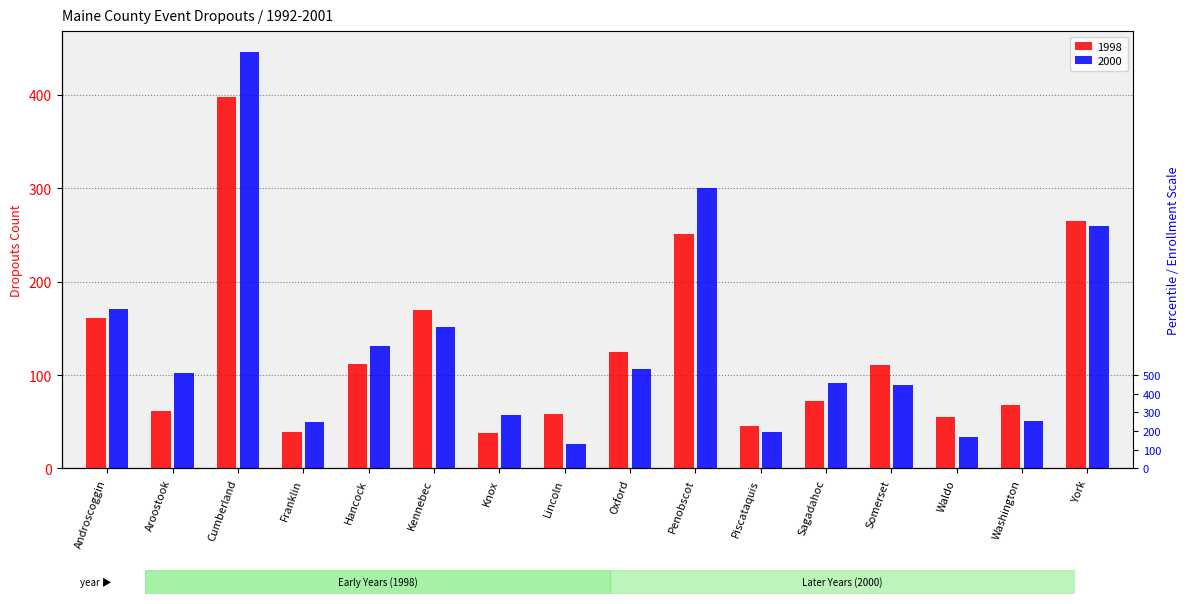

How many distinct data groups are displayed?

2